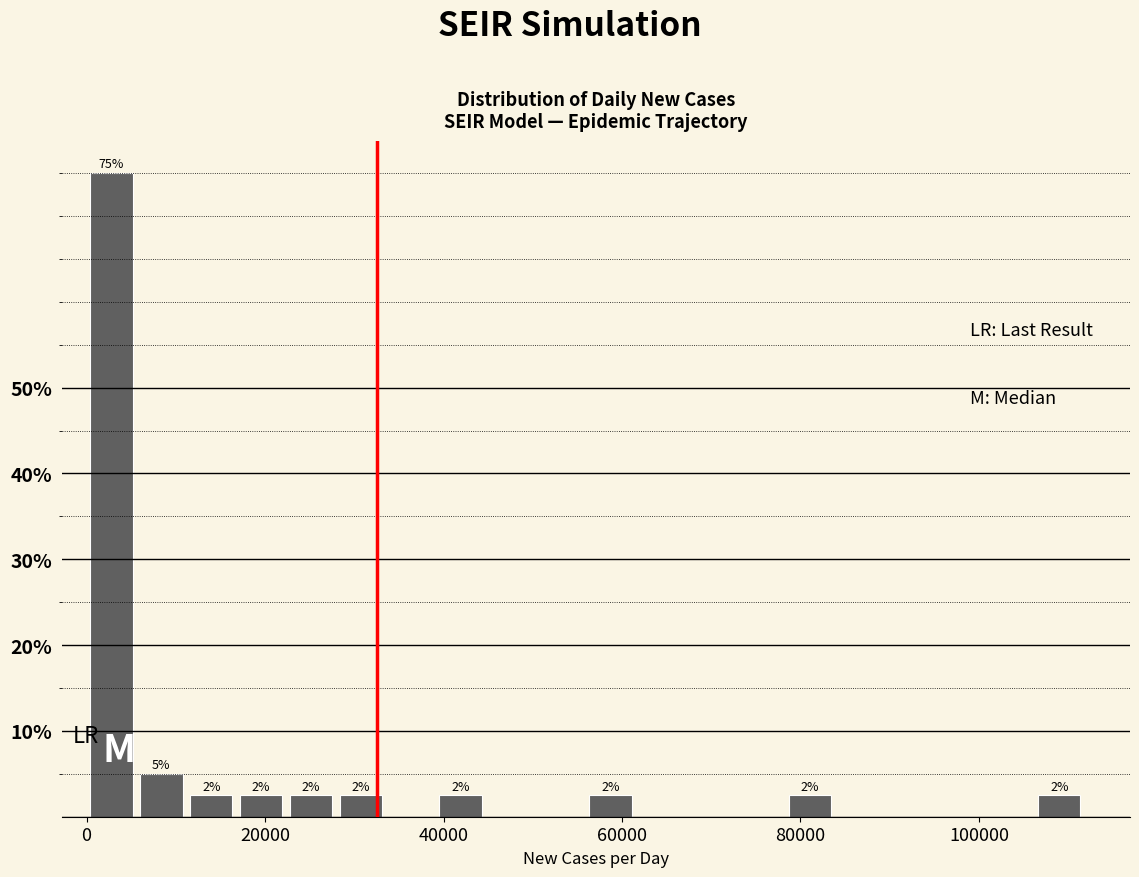

Read against the x-axis, roughly where is the centre of the tallest bar?

2000